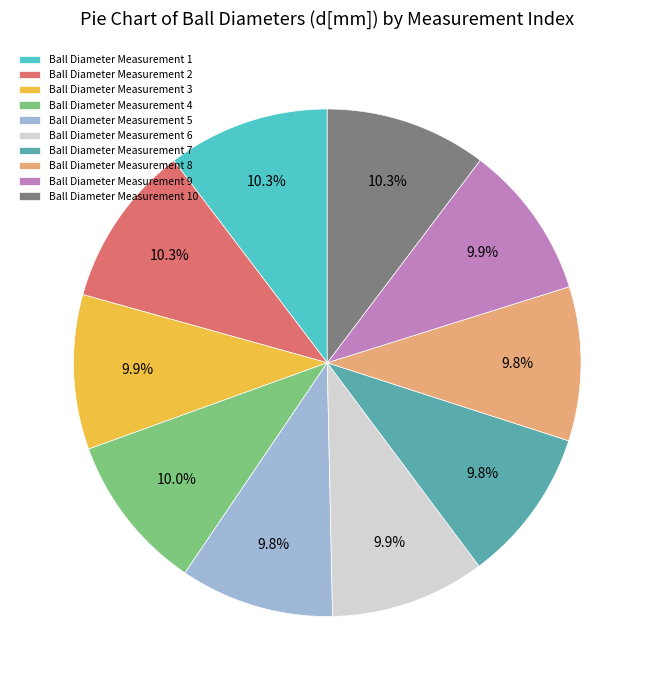

How many segments does this pie chart have?

10